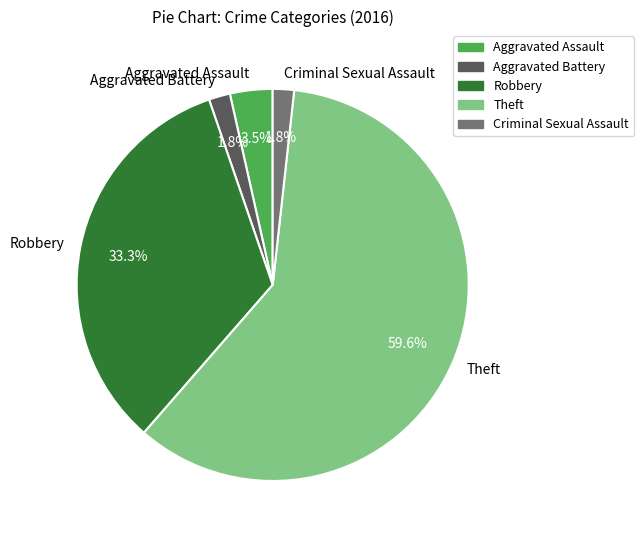

Combined, what portion of the pie is Aggravated Battery and Aggravated Assault?

5.3%